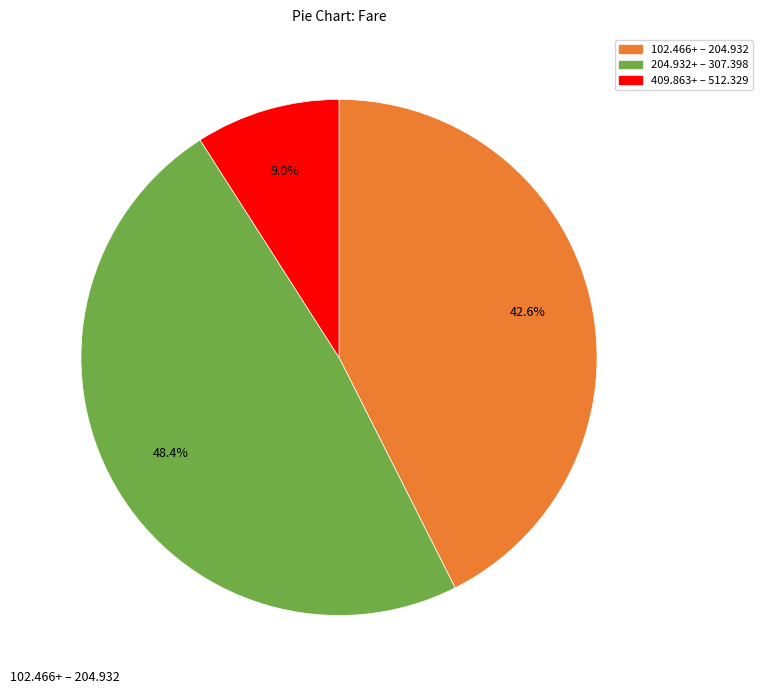

Is there a majority slice in this chart?

No